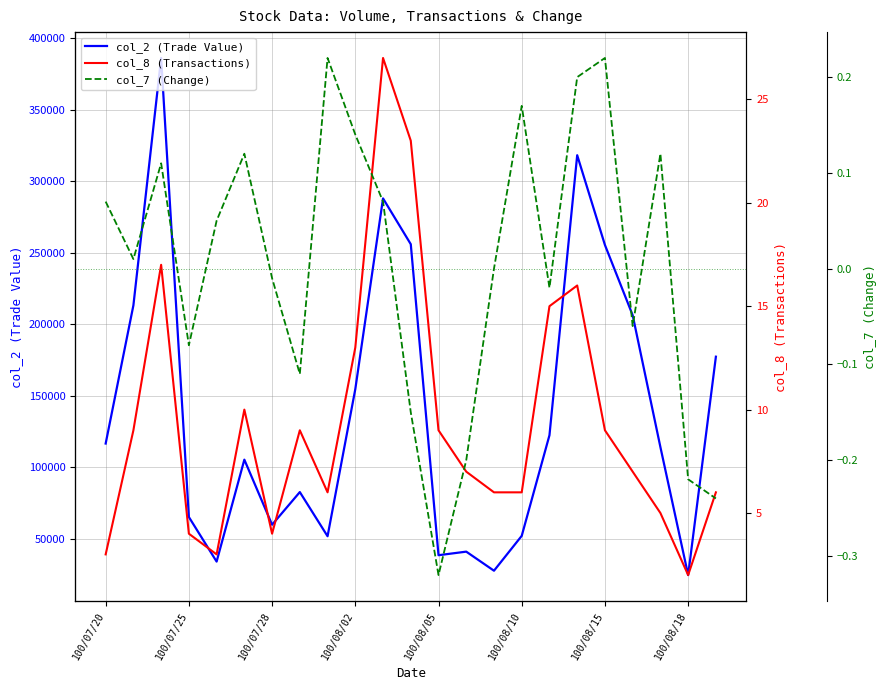

How many data points in col_2 (Trade Value) are above 114200?

11